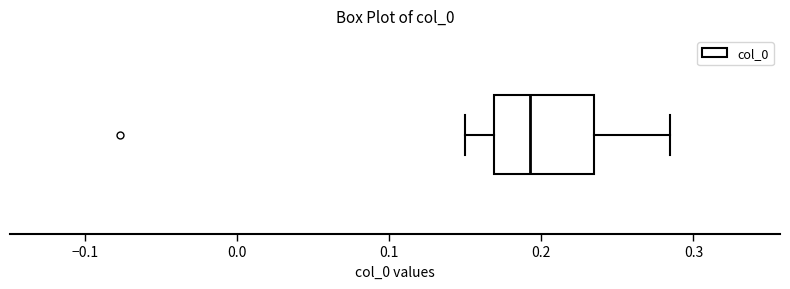

Where is the left edge of the box on the x-axis? The values are not printed on the chart, so give them approximately, as read against the axis.

0.17